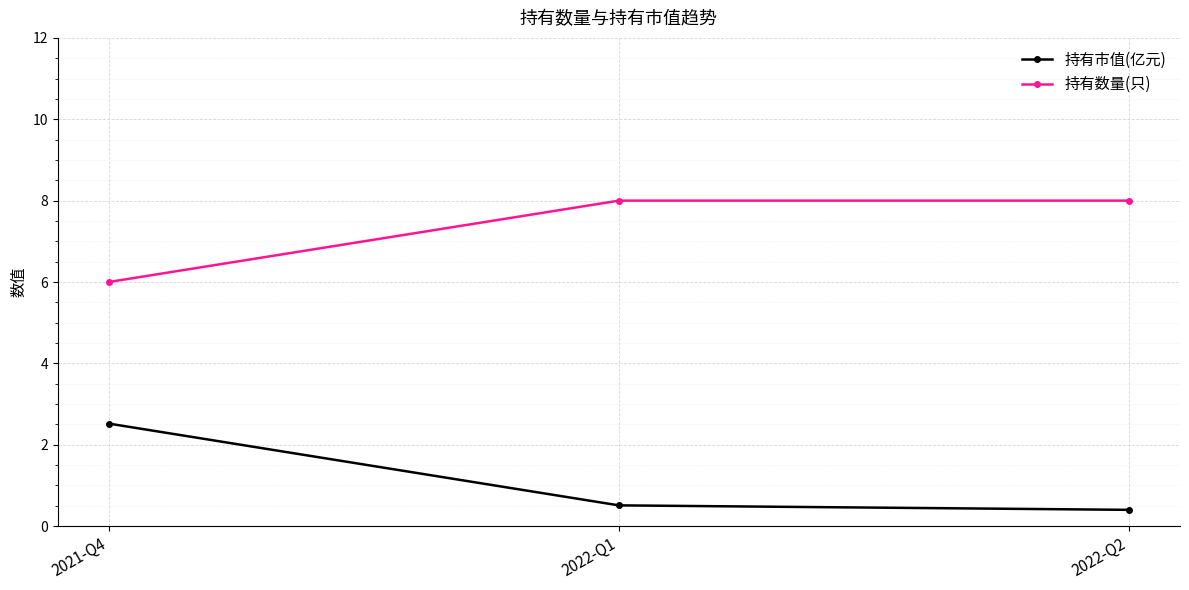

What is the label of the 2nd point from the right?

2022-Q1